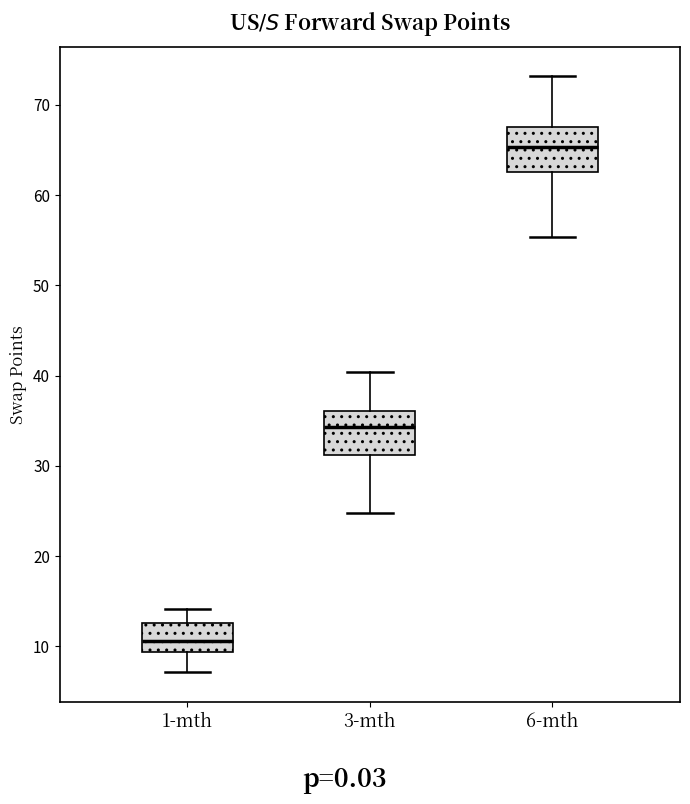

Where is the lower edge of the box for 1-mth on the y-axis? The values are not printed on the chart, so give them approximately, as read against the axis.

9